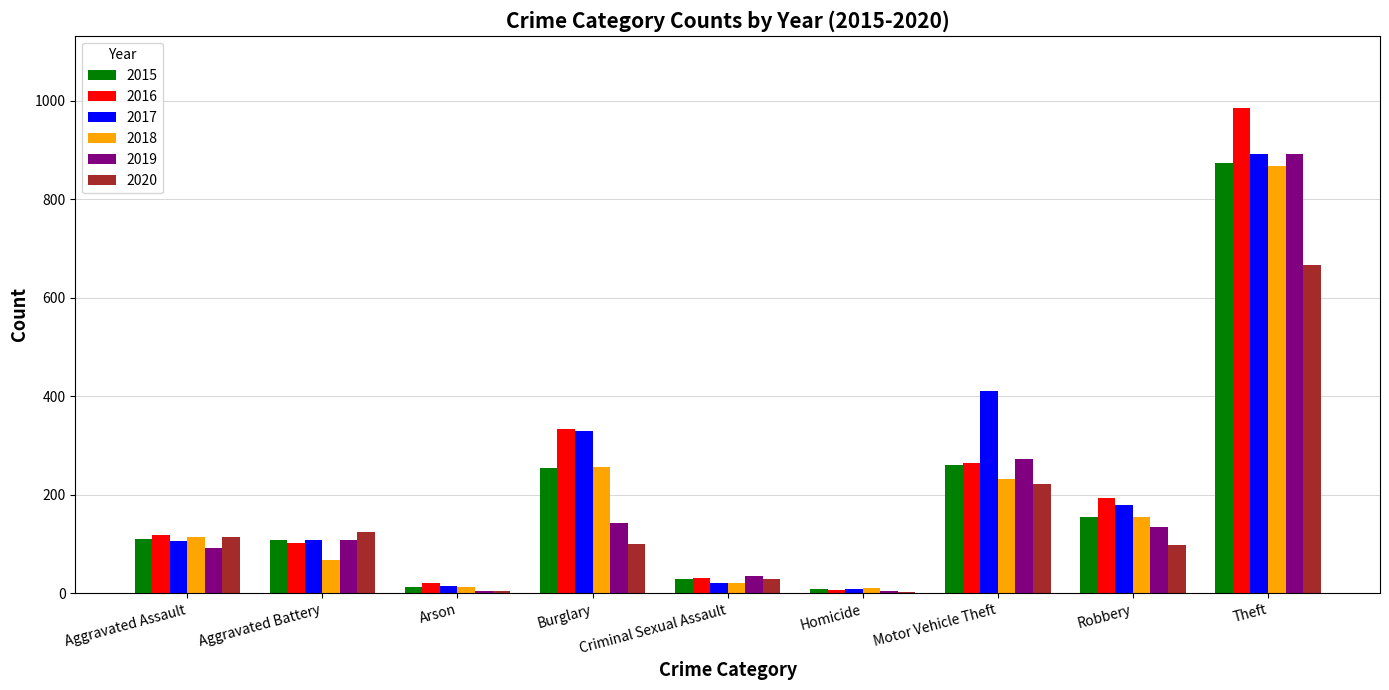

At which label is 2019 closest to 448?

Motor Vehicle Theft